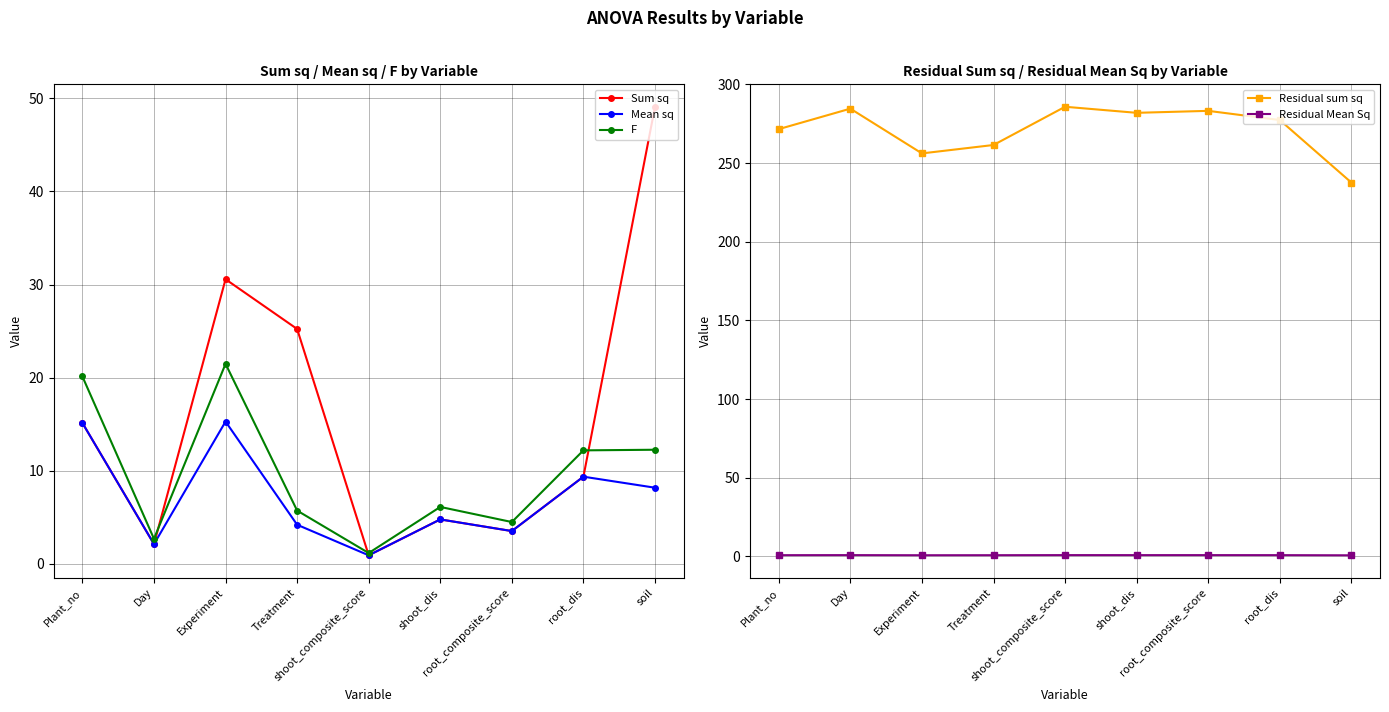

What is the maximum value for Sum sq?

49.1